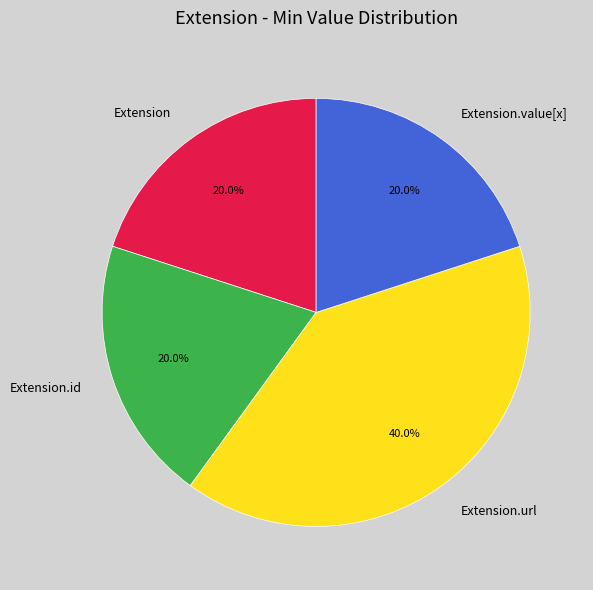

To the nearest percent, what is the average slice percentage?

25%